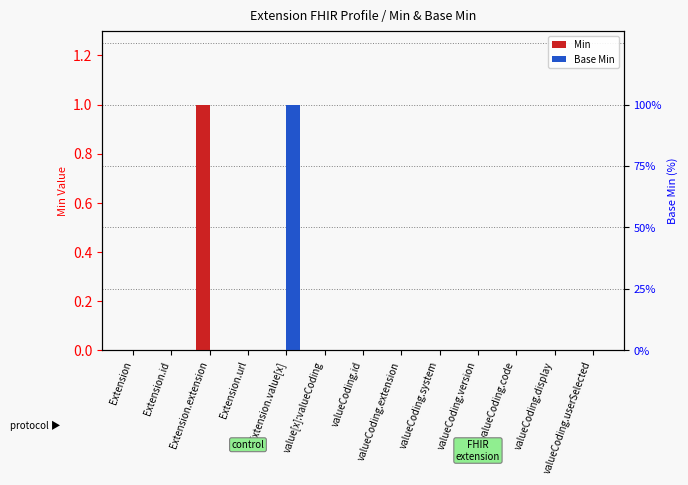

What is the label of the 5th bar from the left?

Extension.value[x]